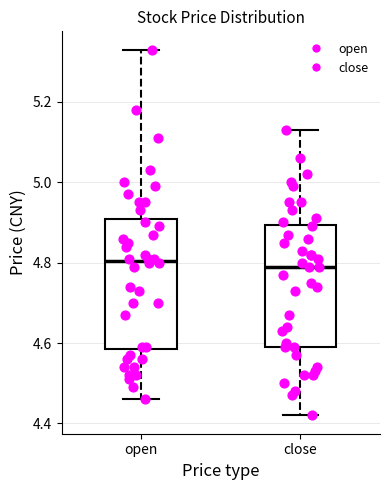

Reading left to right, read every box against the y-axis: the position of its median line, the range the box covers, and the ends of its whiskers. The values are not printed on the chart, so give them approximately, as read against the axis.

open: median 4.80, box 4.58 to 4.90, whiskers 4.46 to 5.34
close: median 4.80, box 4.60 to 4.90, whiskers 4.42 to 5.14